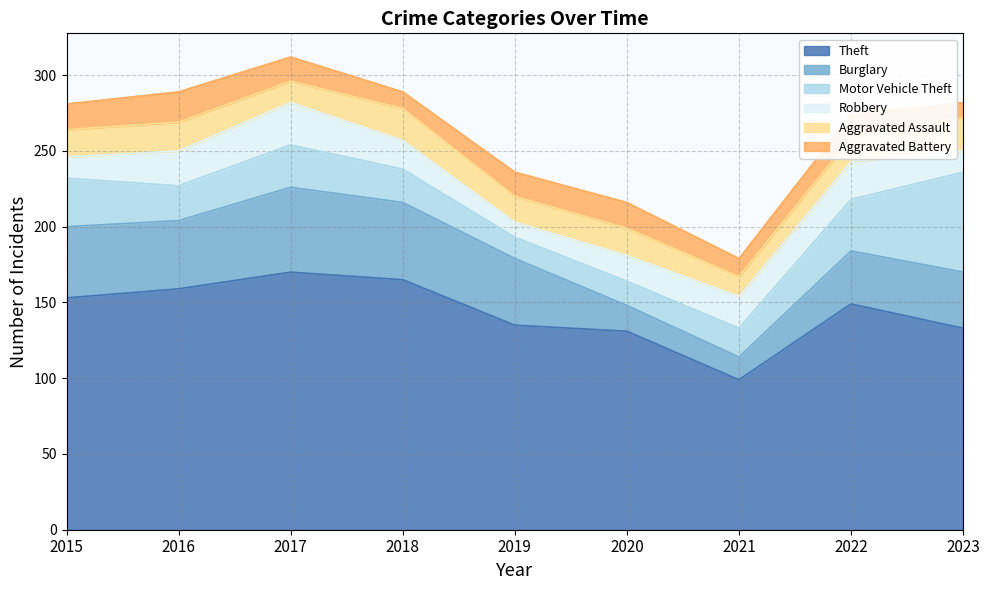

True or false: Aggravated Assault and Theft intersect in this chart.

False